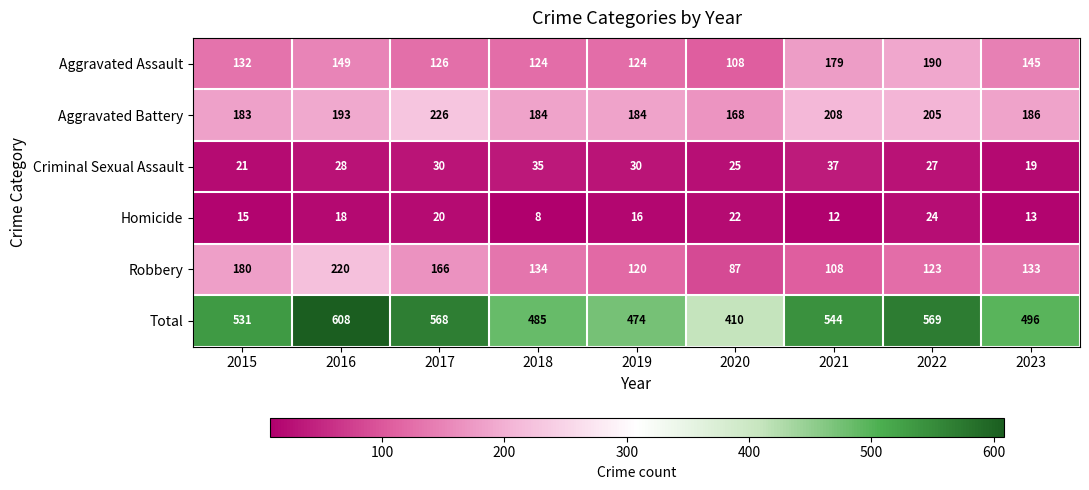

Where does the Robbery series first go above 133?

2015